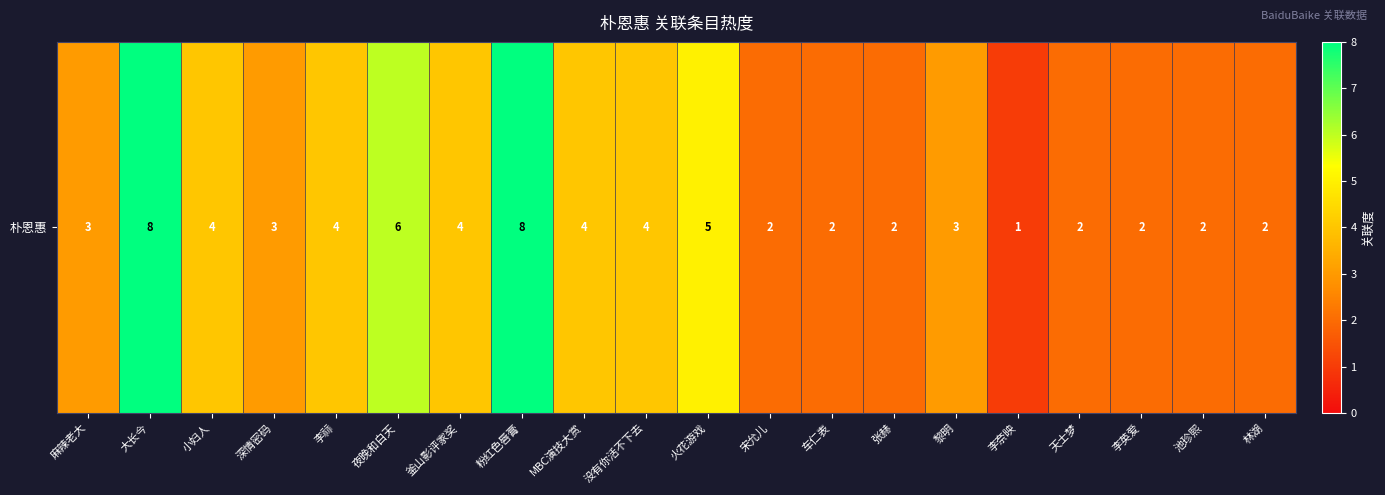

Which category has the lowest value across all series?

李奈映